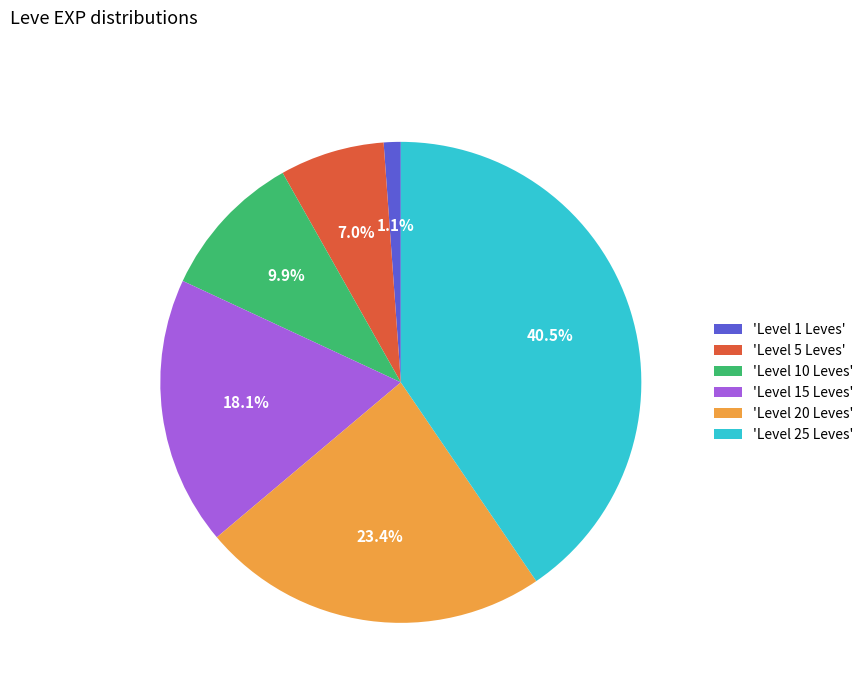

Rank the categories by value from highest to lowest.

'Level 25 Leves', 'Level 20 Leves', 'Level 15 Leves', 'Level 10 Leves', 'Level 5 Leves', 'Level 1 Leves'